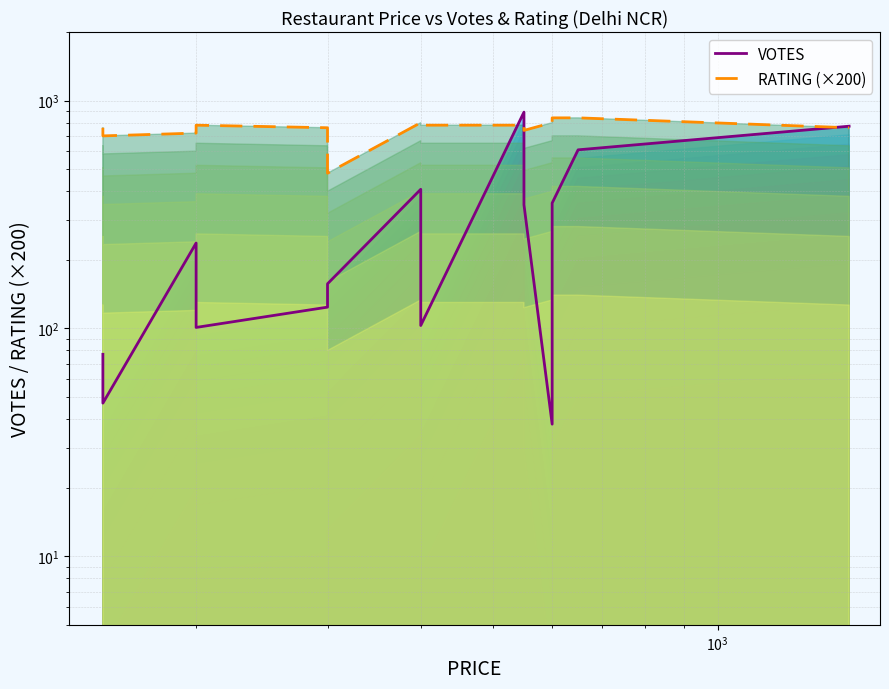

What is the average value of the VOTES series?

288